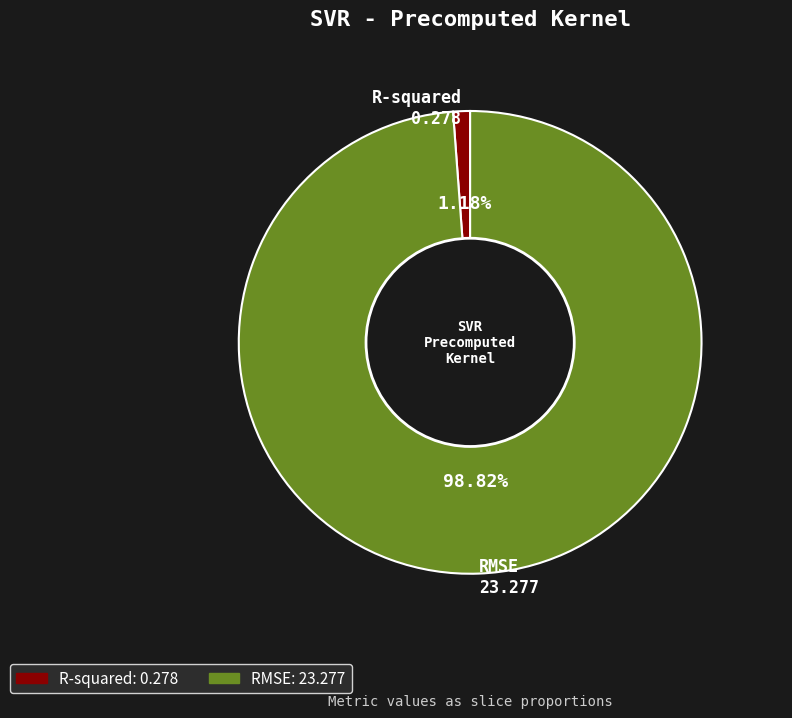

What portion of the pie excludes R-squared?

98.8%